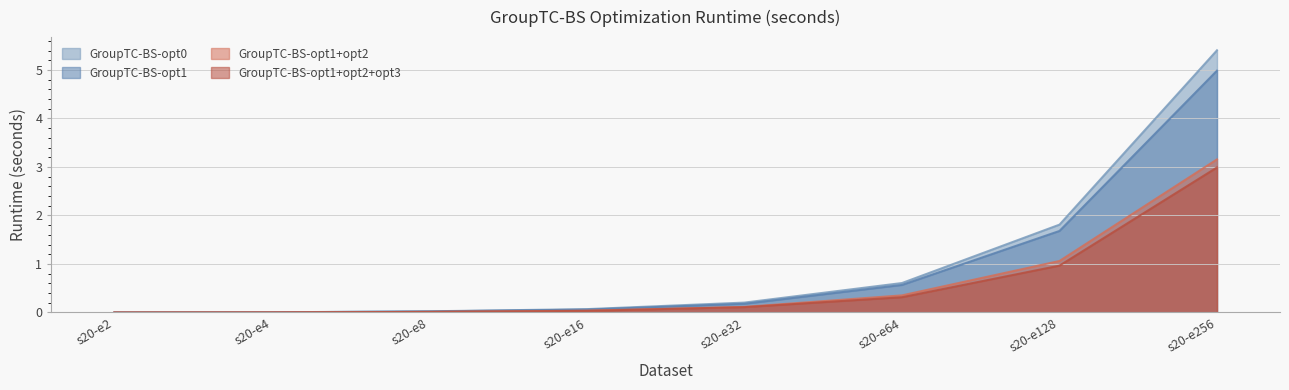

At s20-e8, list the series in order from largest to smallest.

GroupTC-BS-opt0, GroupTC-BS-opt1, GroupTC-BS-opt1+opt2, GroupTC-BS-opt1+opt2+opt3